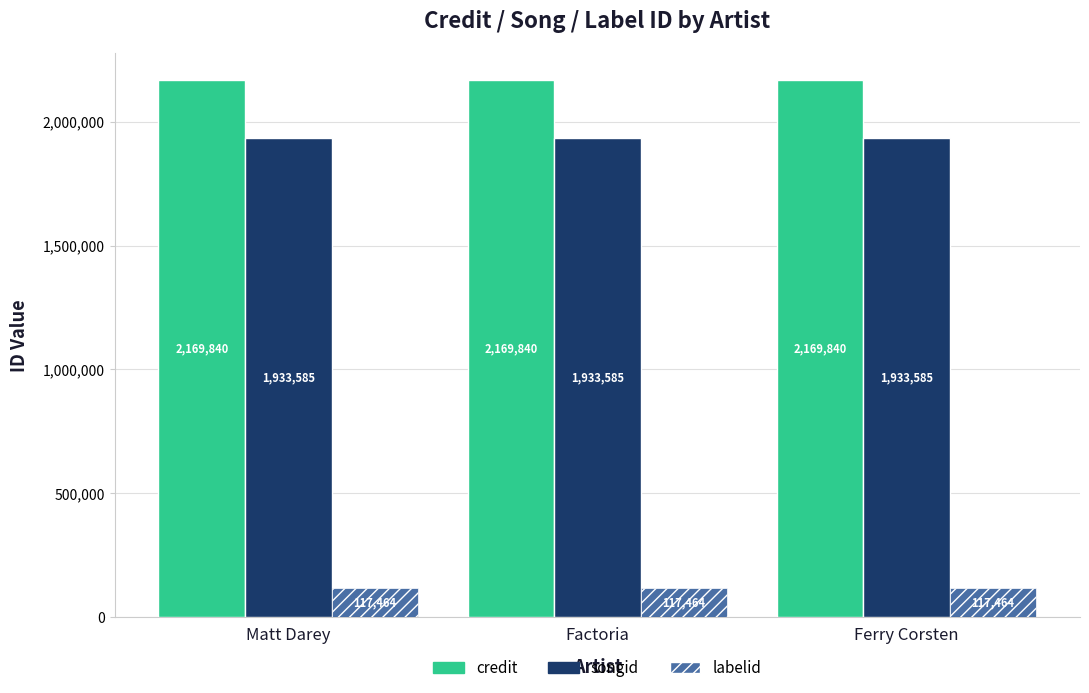

What is the total value across all series at Matt Darey?

4220889